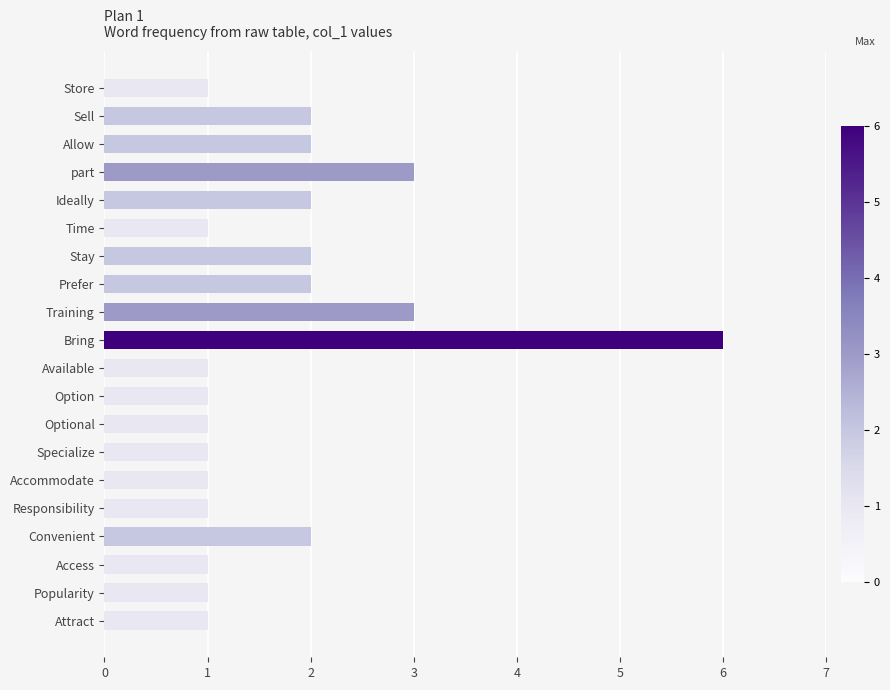

What is the difference between the second highest and minimum values?

2